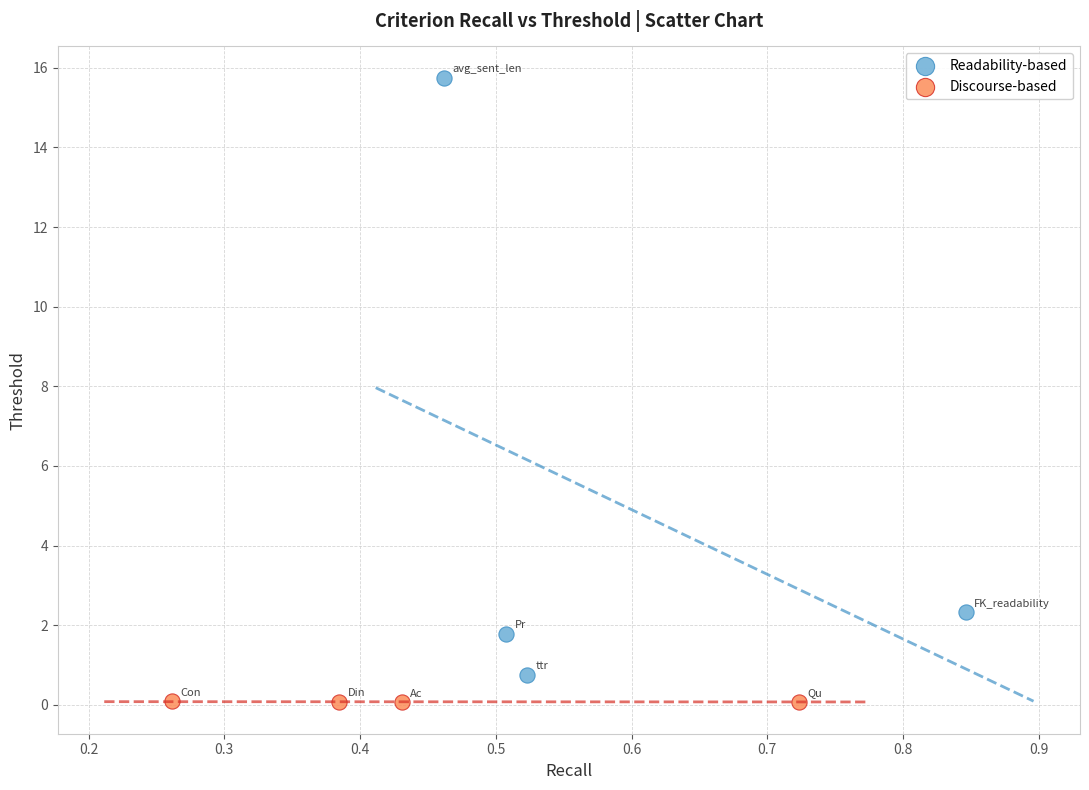

Which series reaches the minimum Y coordinate?

Discourse-based